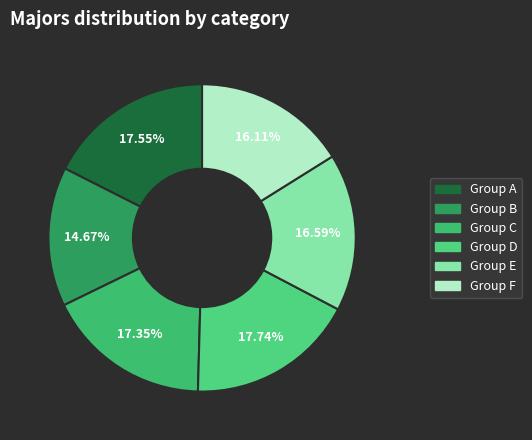

How many segments does this pie chart have?

6